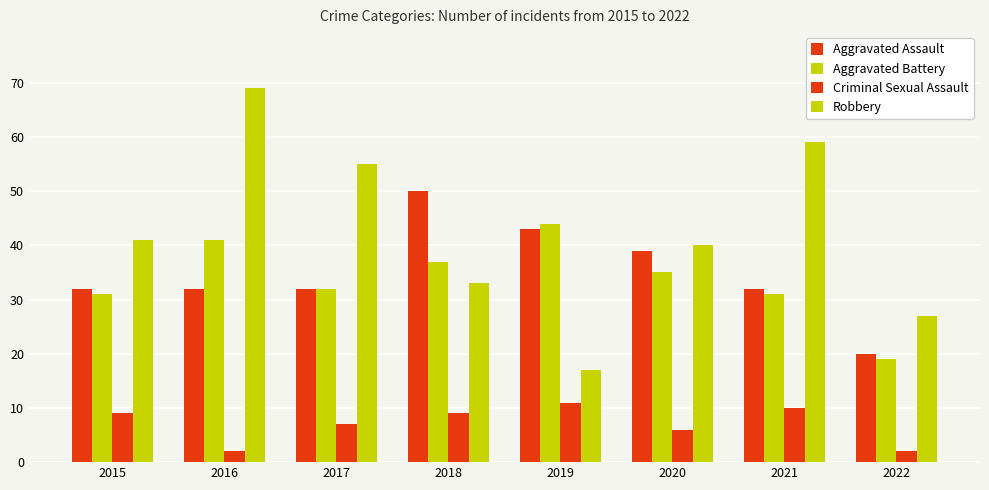

How many data points does each series have?

8